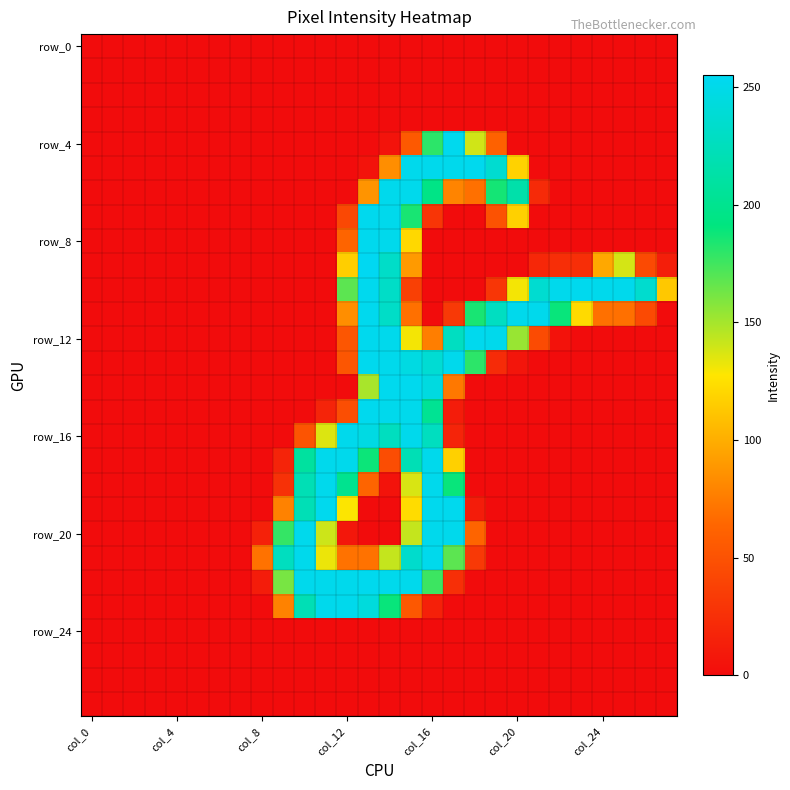

At which category is the sum across all series the highest?

14